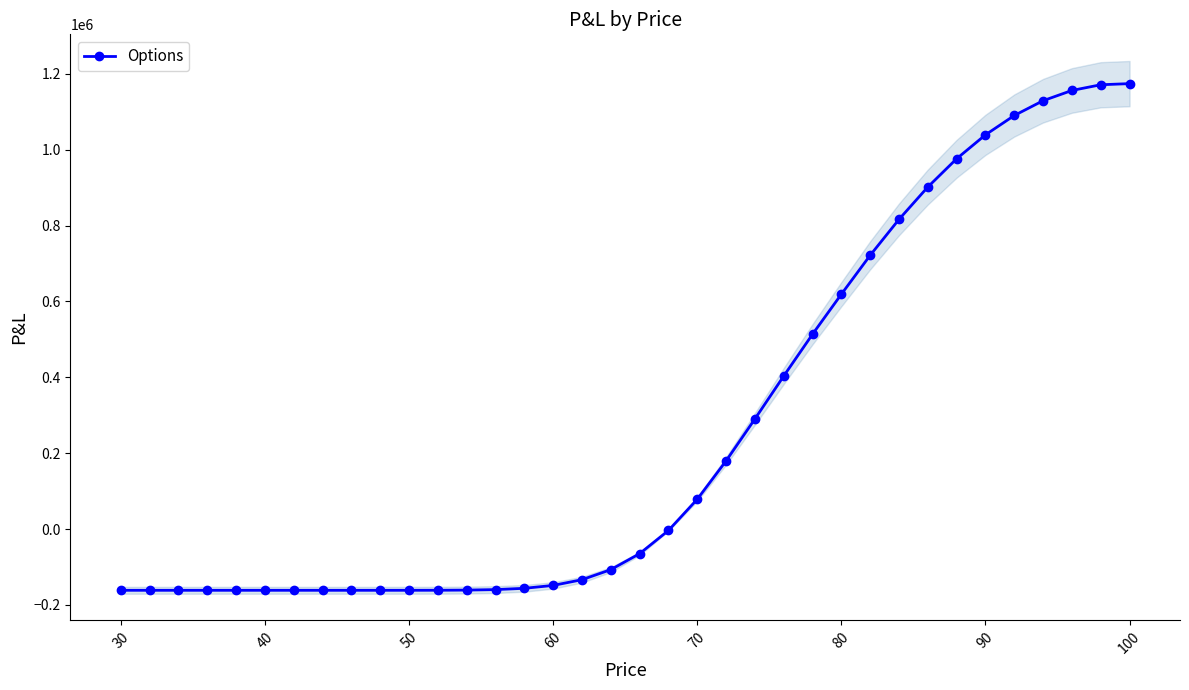

What is the lowest value of the Options series?

-161522.4